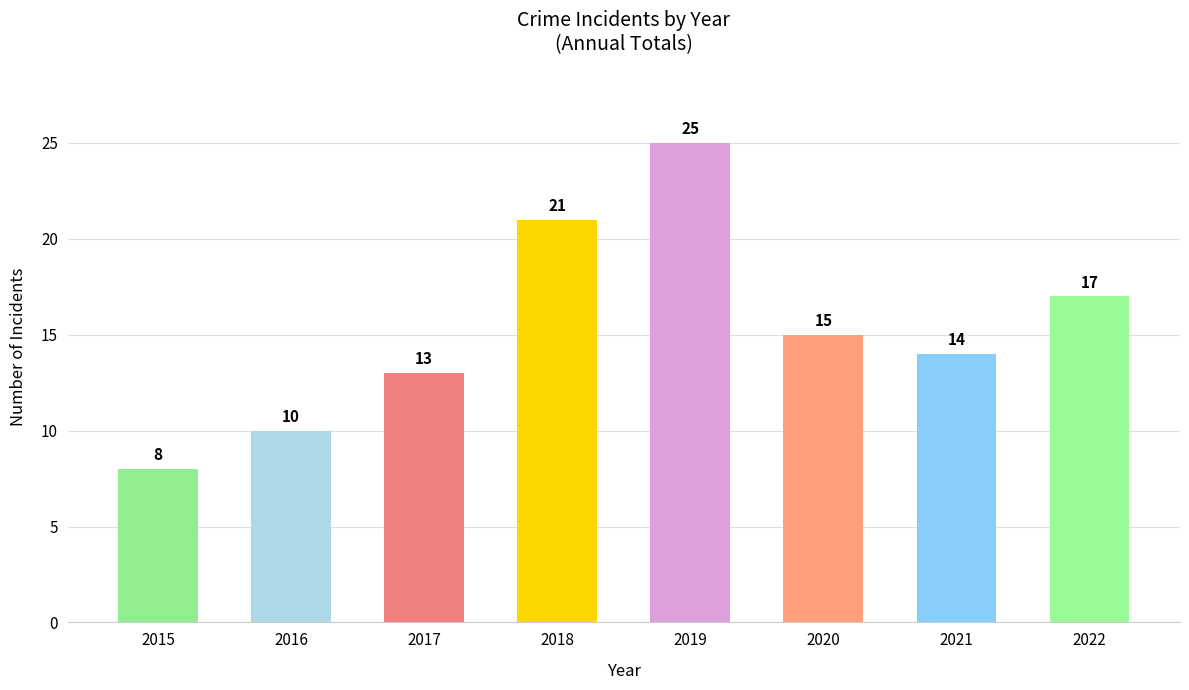

True or false: the data shows 8 at 2015.

True